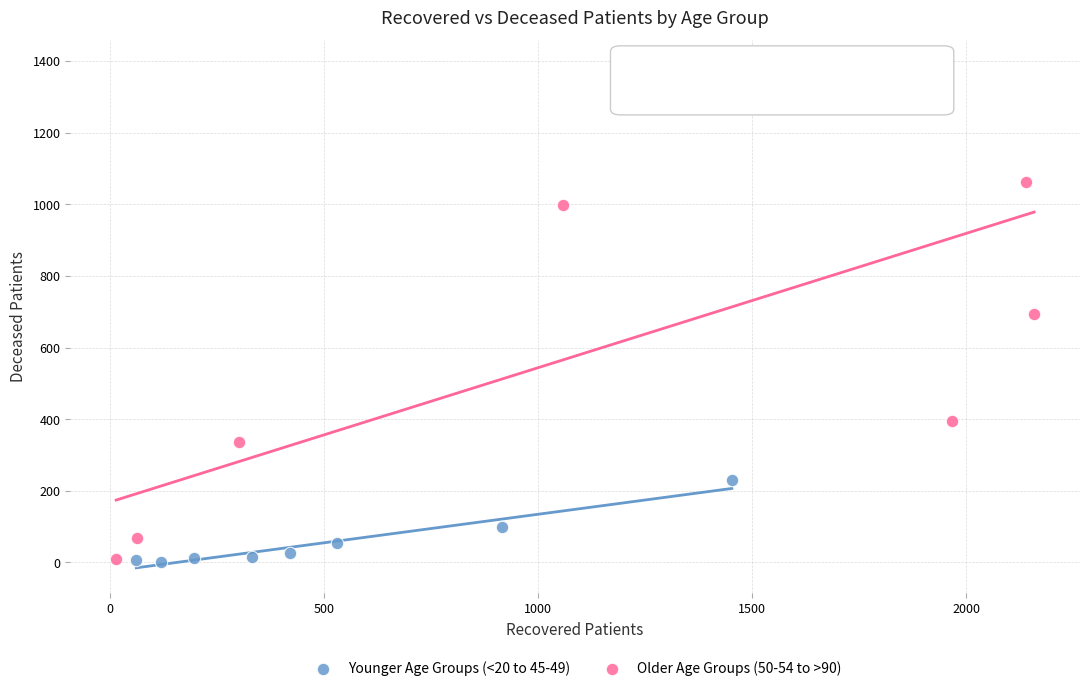

Which series has the largest Y range (max minus min)?

Older Age Groups (50-54 to >90)